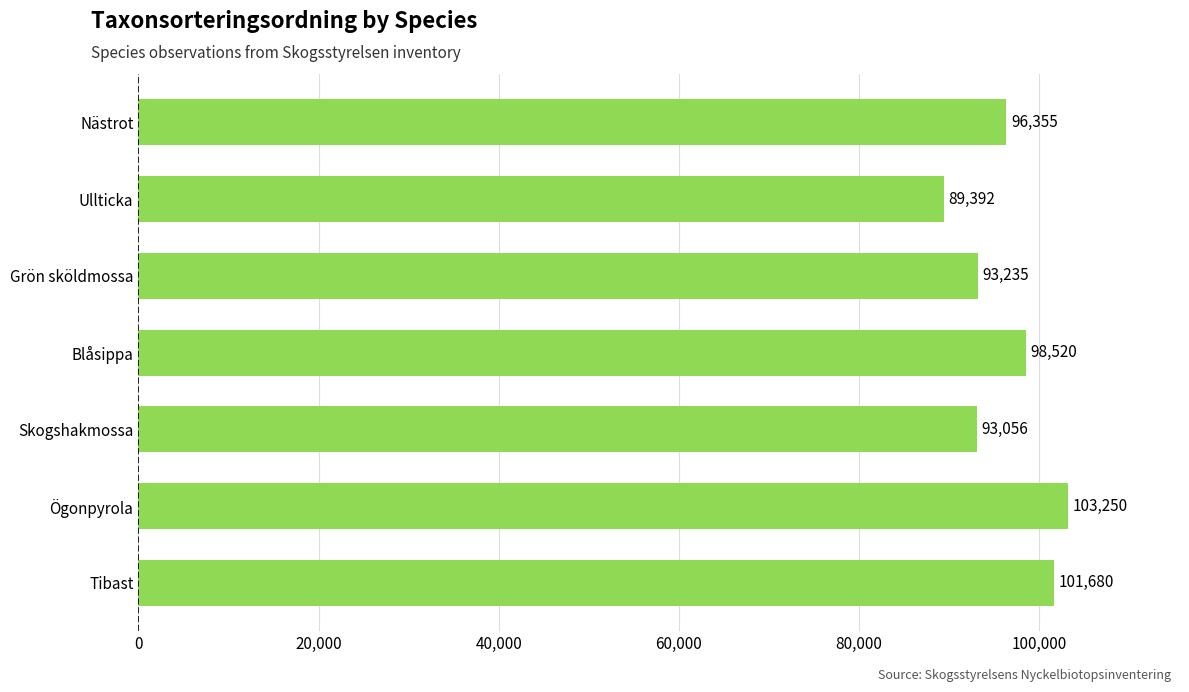

What is the label of the 1st bar from the top?

Nästrot